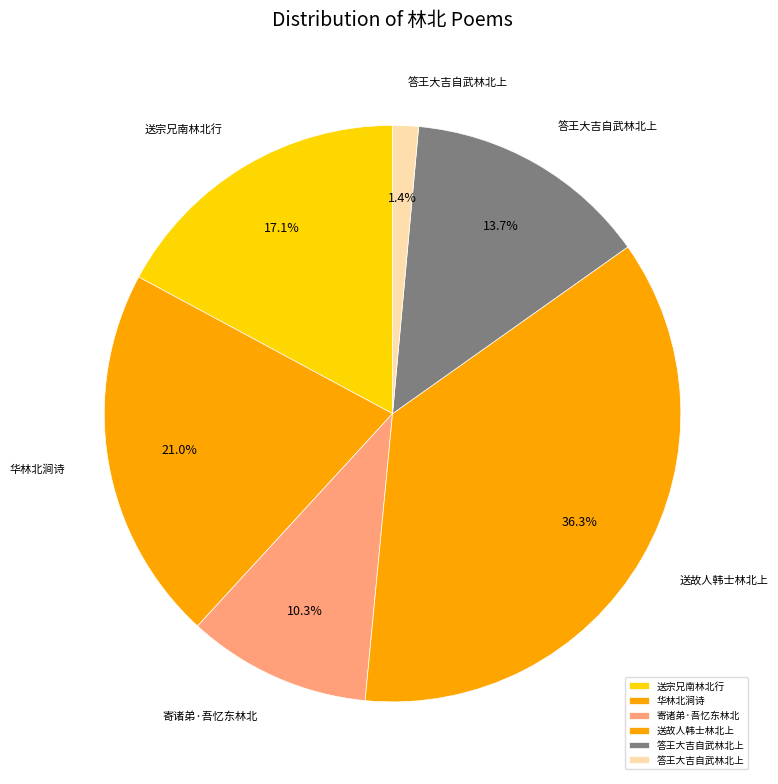

How many segments does this pie chart have?

6